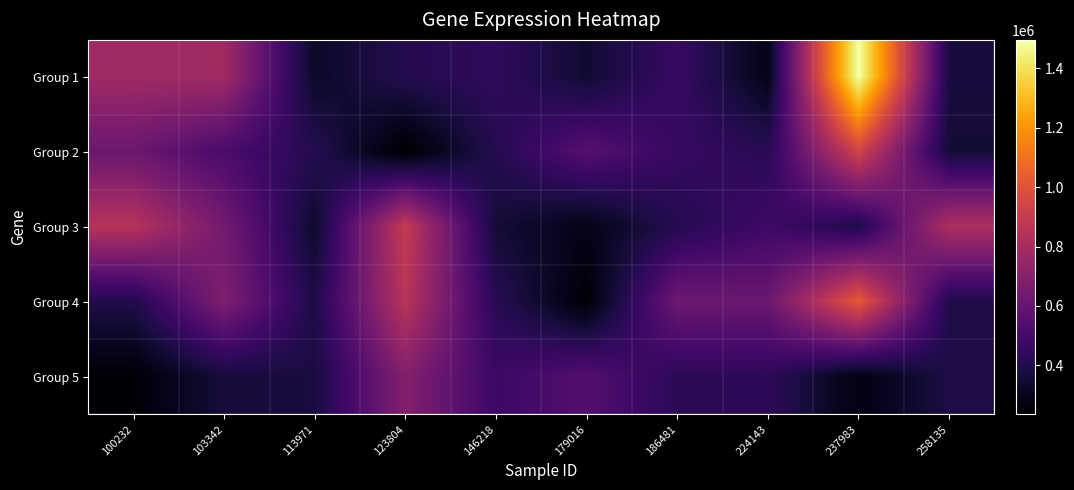

What is the minimum value shown in the chart?

235473